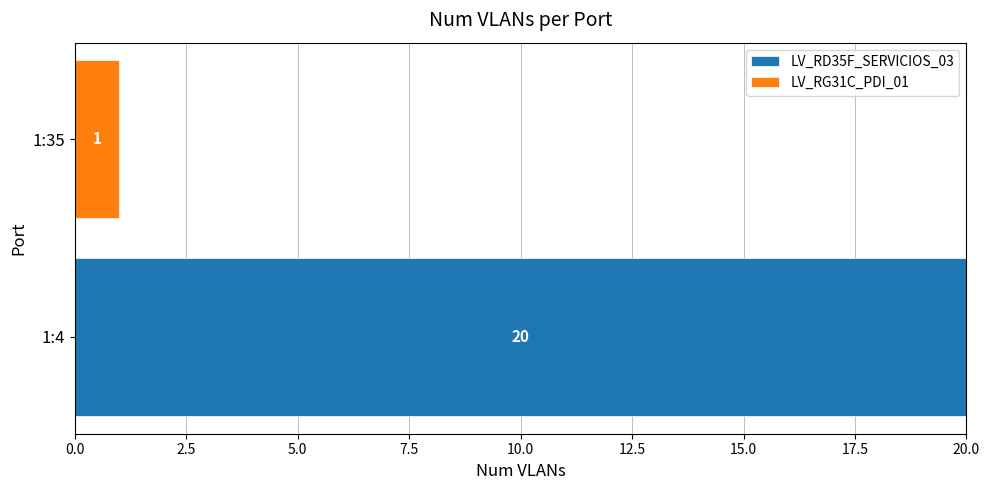

What is the sum of all LV_RD35F_SERVICIOS_03 values?

20